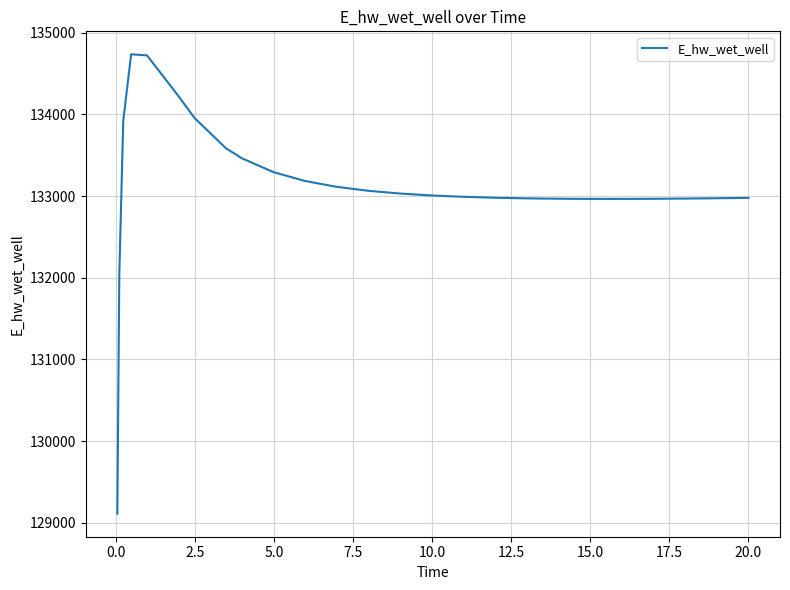

What is the difference between the maximum and minimum values?

5625.8